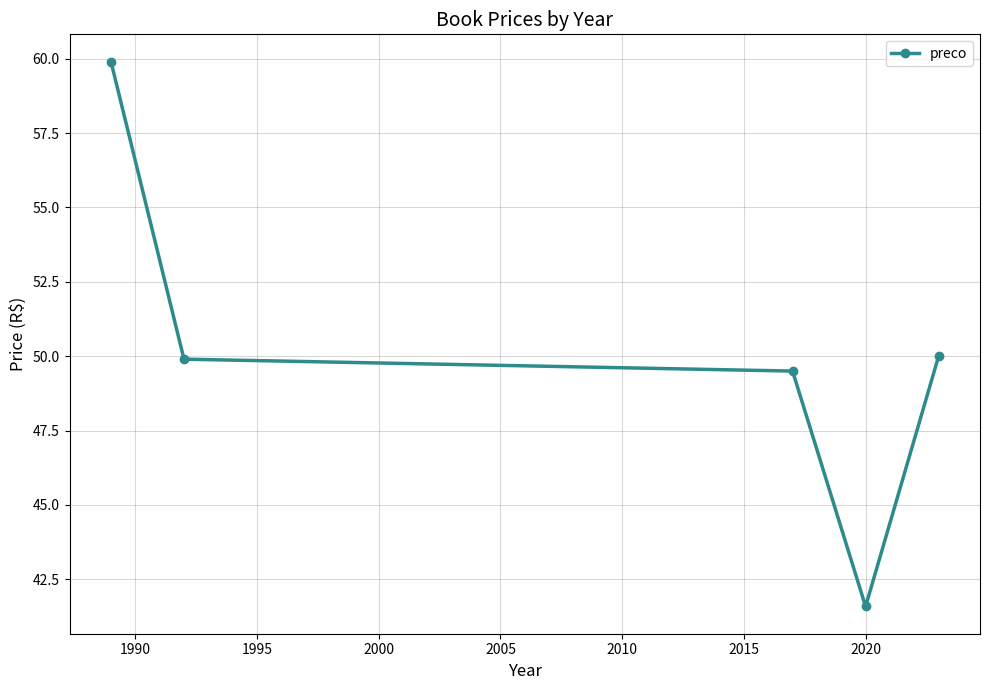

True or false: there are more than 0 points higher than both neighbors.

False